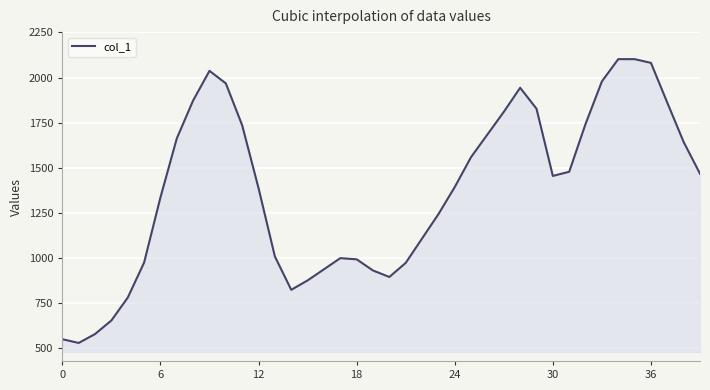

What is the minimum value shown in the chart?

527.4